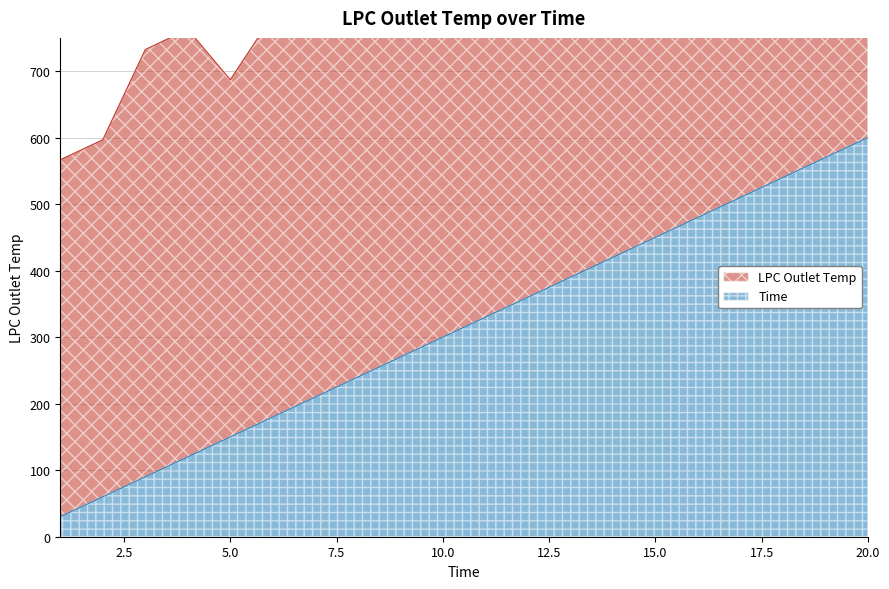

Which label corresponds to the largest value in the chart?

20